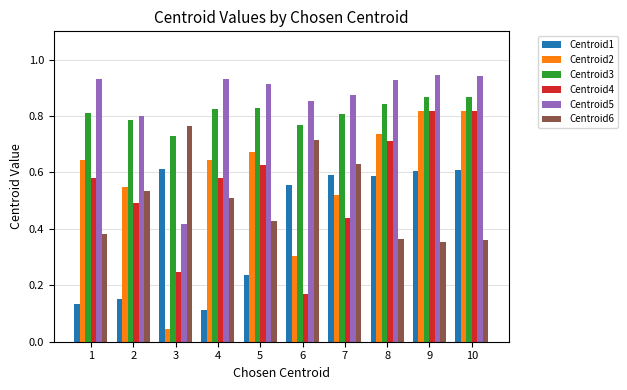

What is the total value across all series at 7?

3.9